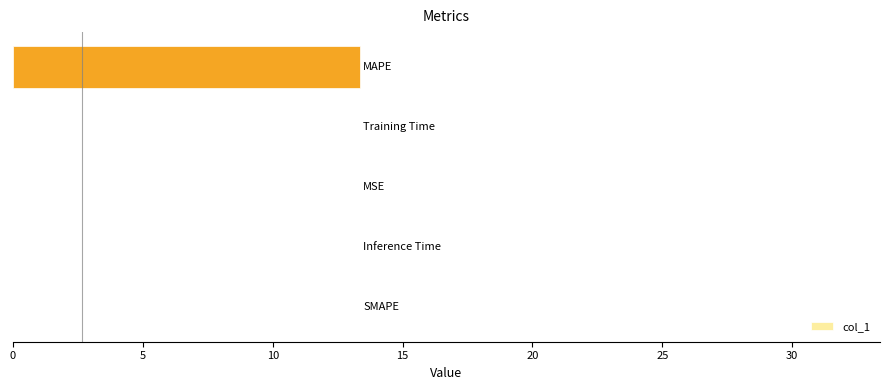

How many data points does each series have?

5